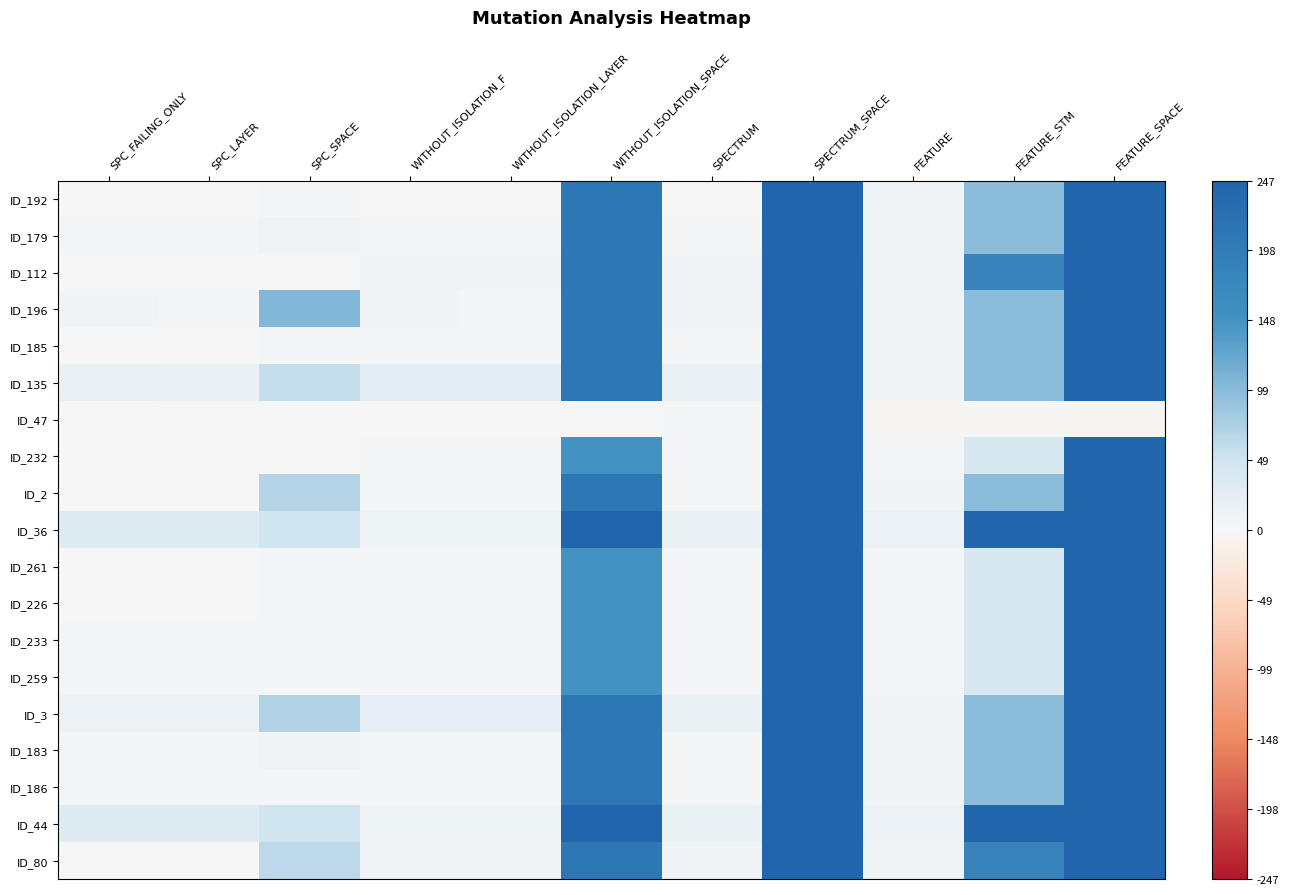

What is the greatest value displayed?

247